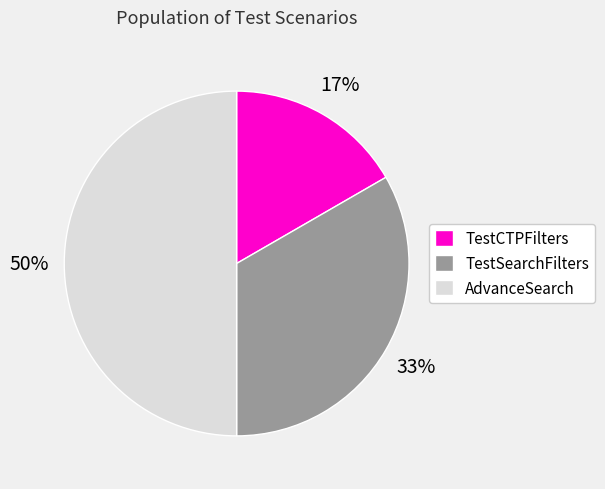

Does TestCTPFilters account for over 50% of the chart?

No